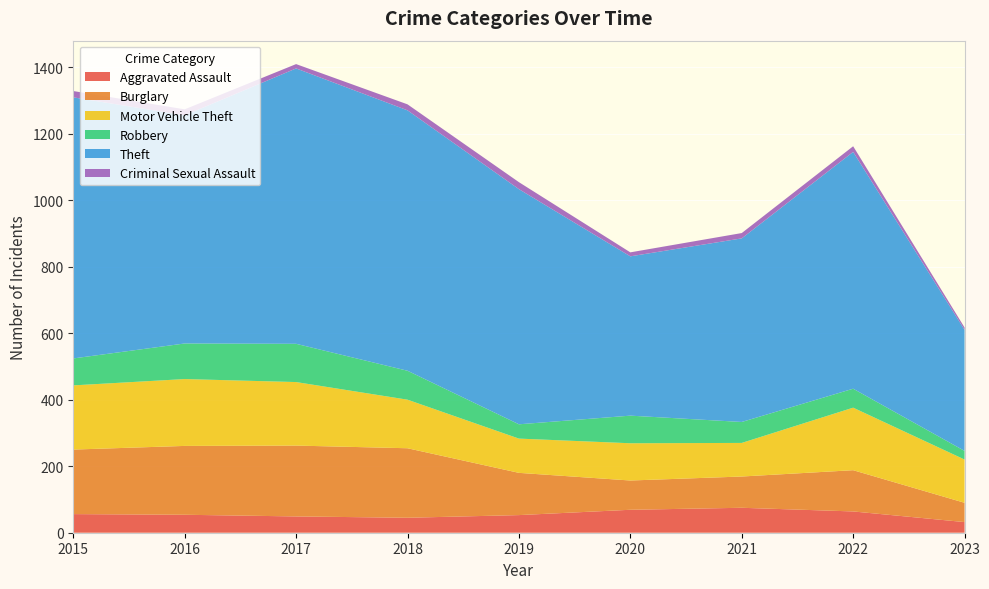

Reading left to right, transcribe all the data shown in this chart.

Aggravated Assault: 56	54	49	45	53	69	75	64	32
Burglary: 194	207	213	209	127	88	94	124	58
Motor Vehicle Theft: 193	201	191	146	103	112	101	188	130
Robbery: 81	107	115	87	43	83	63	57	26
Theft: 785	686	828	783	707	479	552	712	364
Criminal Sexual Assault: 19	18	13	18	21	12	16	17	7